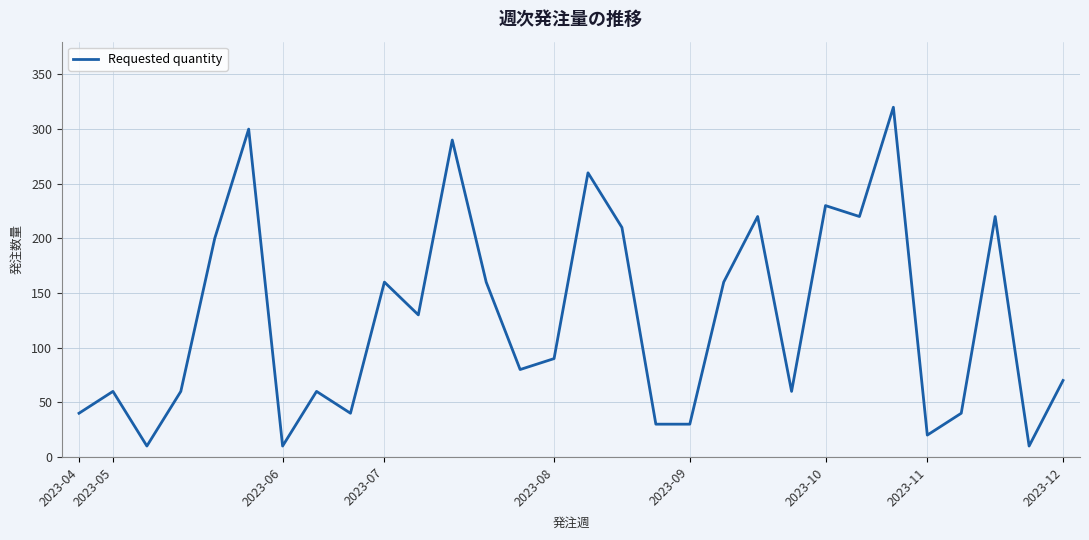

What is the maximum value shown in the chart?

320